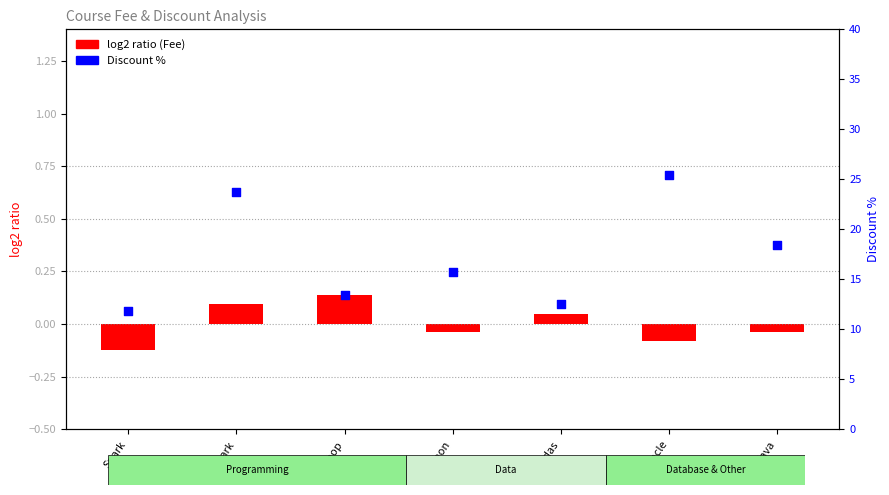

Which series contains the highest Y value?

Discount %